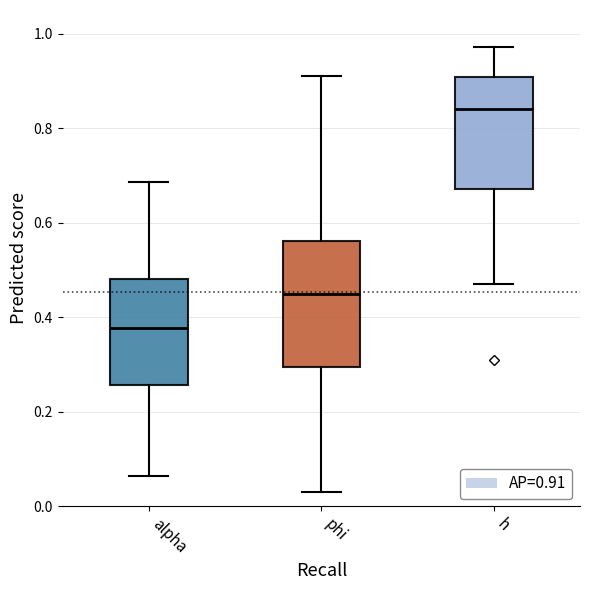

Comparing the boxes themselves (not the whiskers), which one is the tallest?

phi